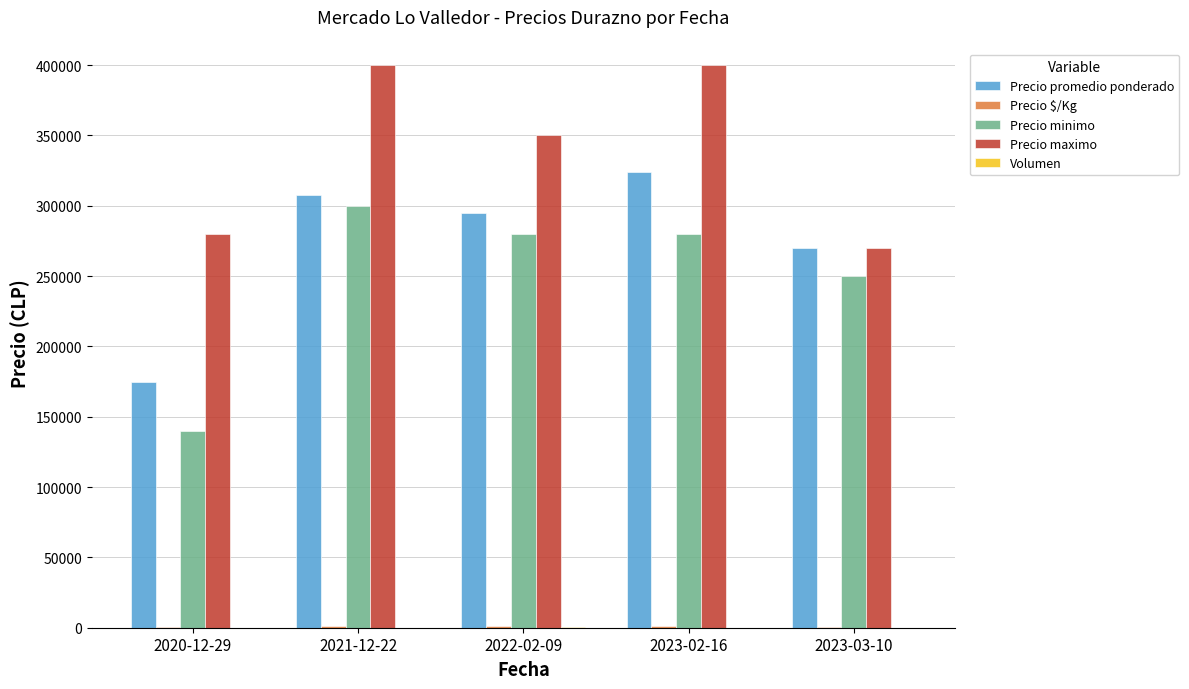

What is the sum of all Precio minimo values?

1250000